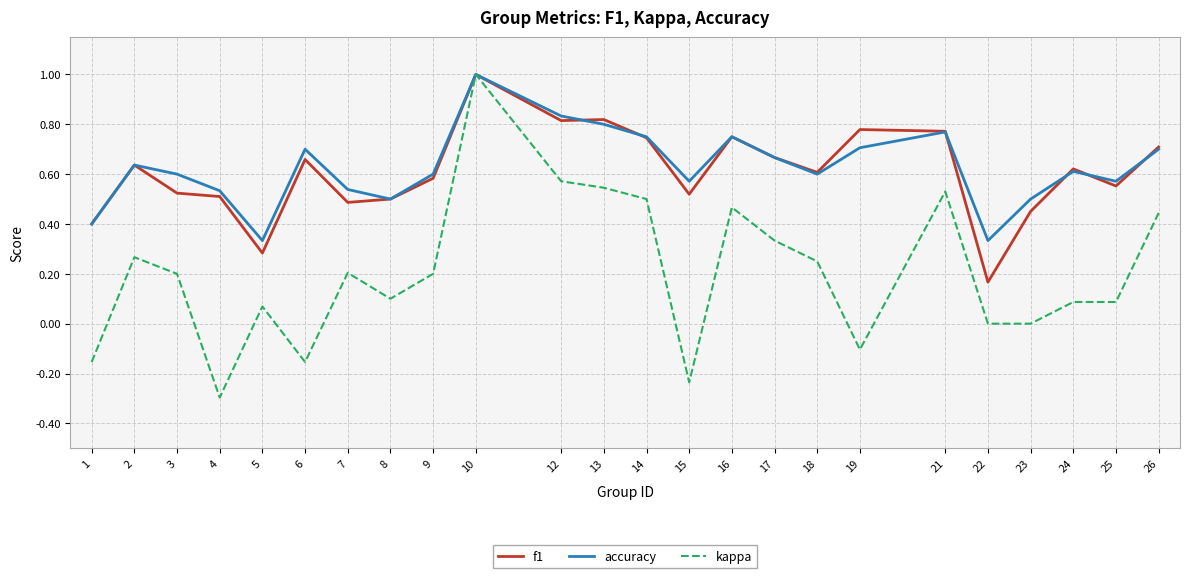

The accuracy series shows 0.4 at 26. True or false?

False